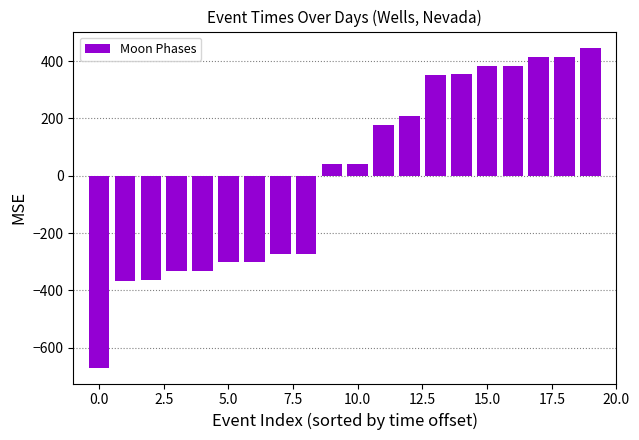

What is the minimum value shown in the chart?

-668.7